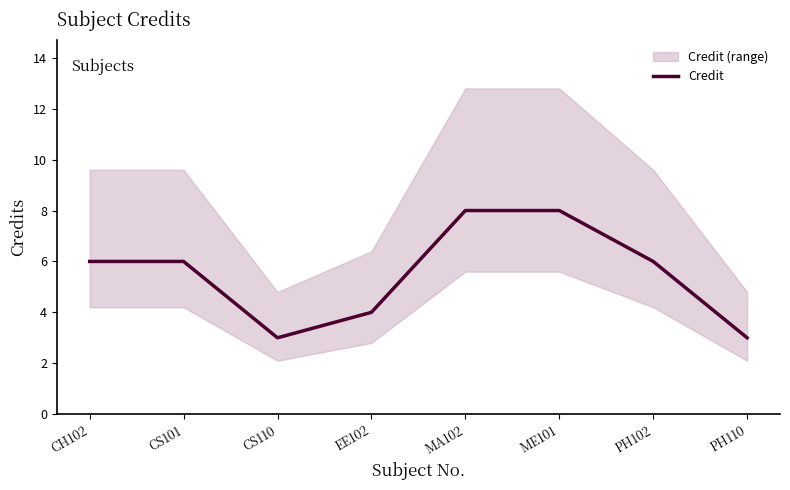

Count the number of categories in the chart.

8